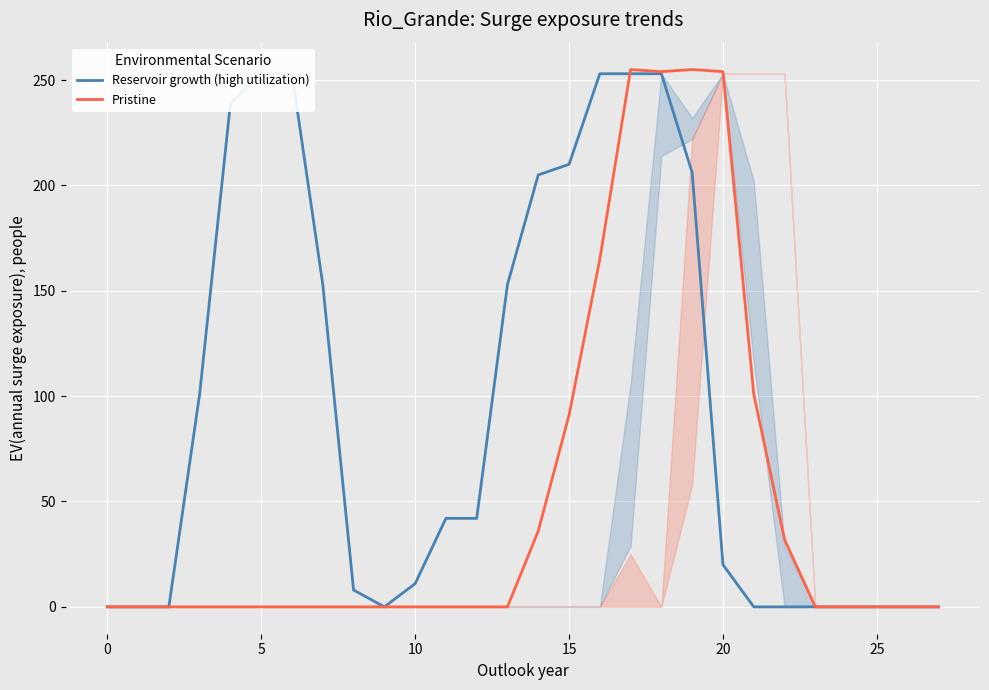

True or false: Pristine has more than 2 points higher than both neighbors.

False